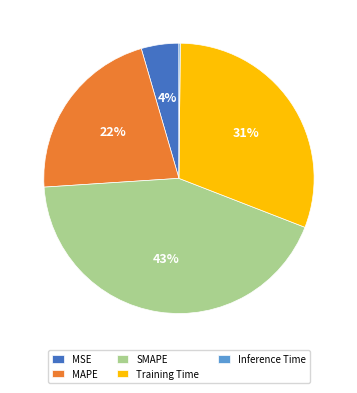

Approximately how many times larger is the value at MAPE compared to SMAPE?

0.5